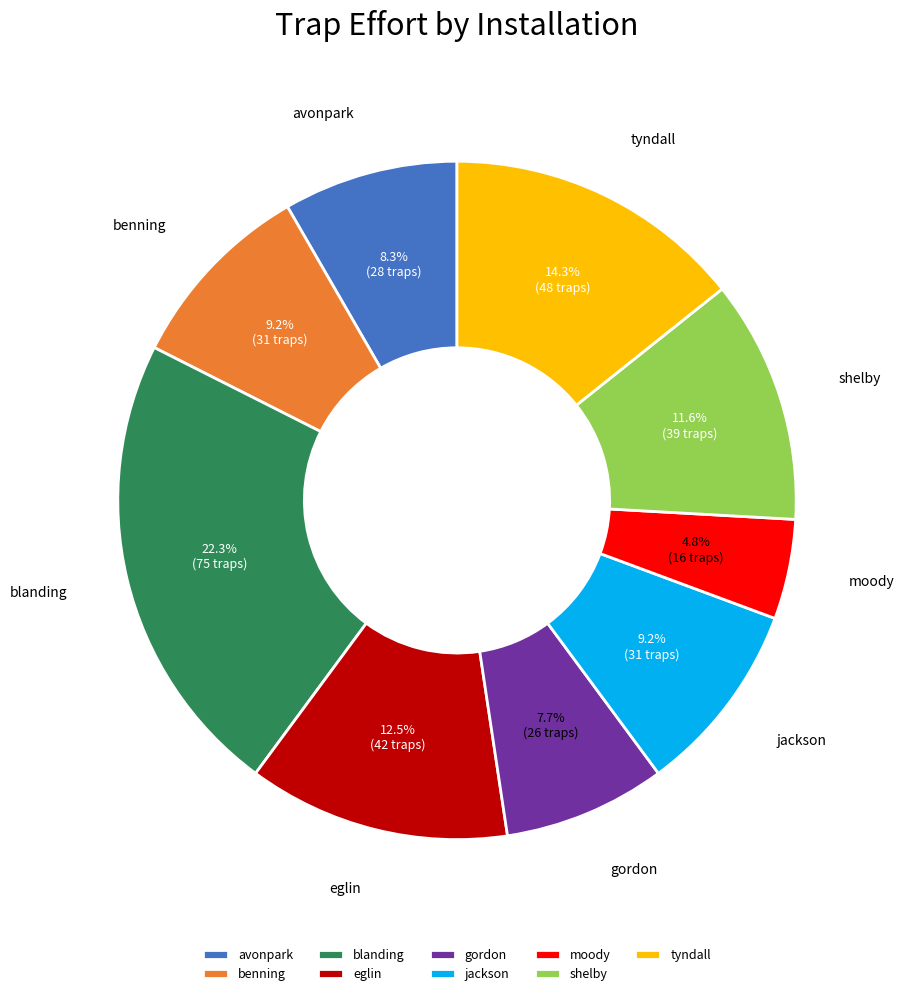

Between benning and eglin, which is larger?

eglin